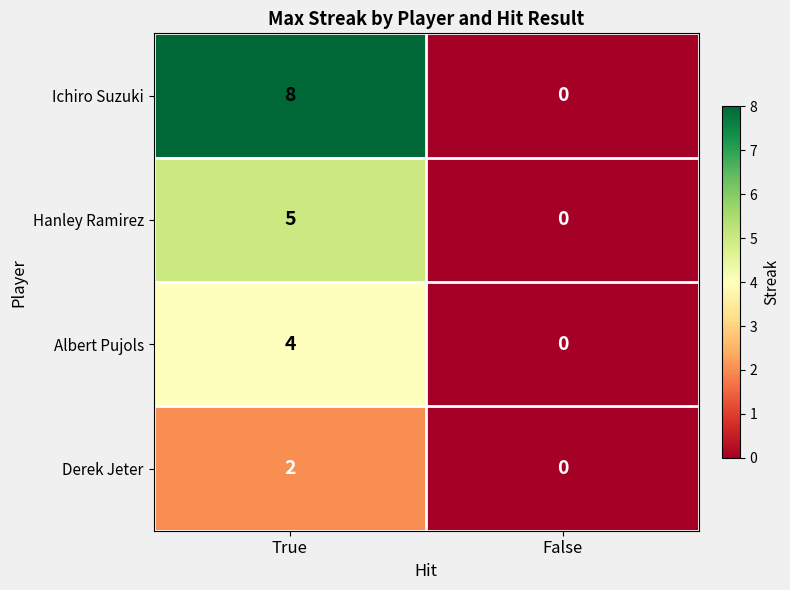

At which label does Albert Pujols reach its peak?

True